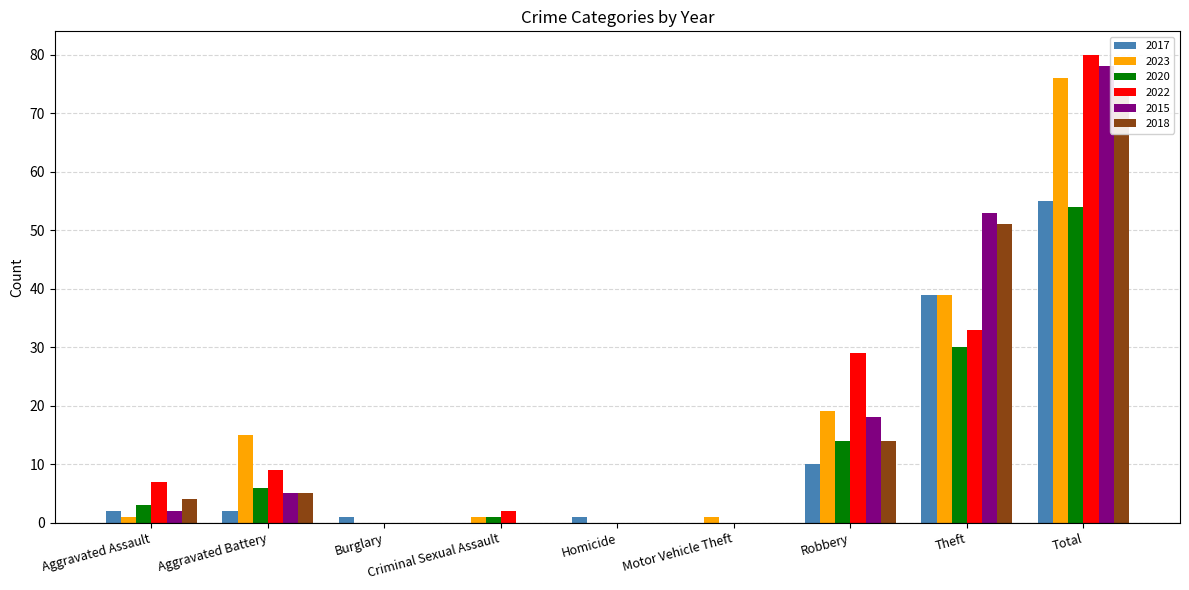

Which label corresponds to the largest value in the chart?

Total